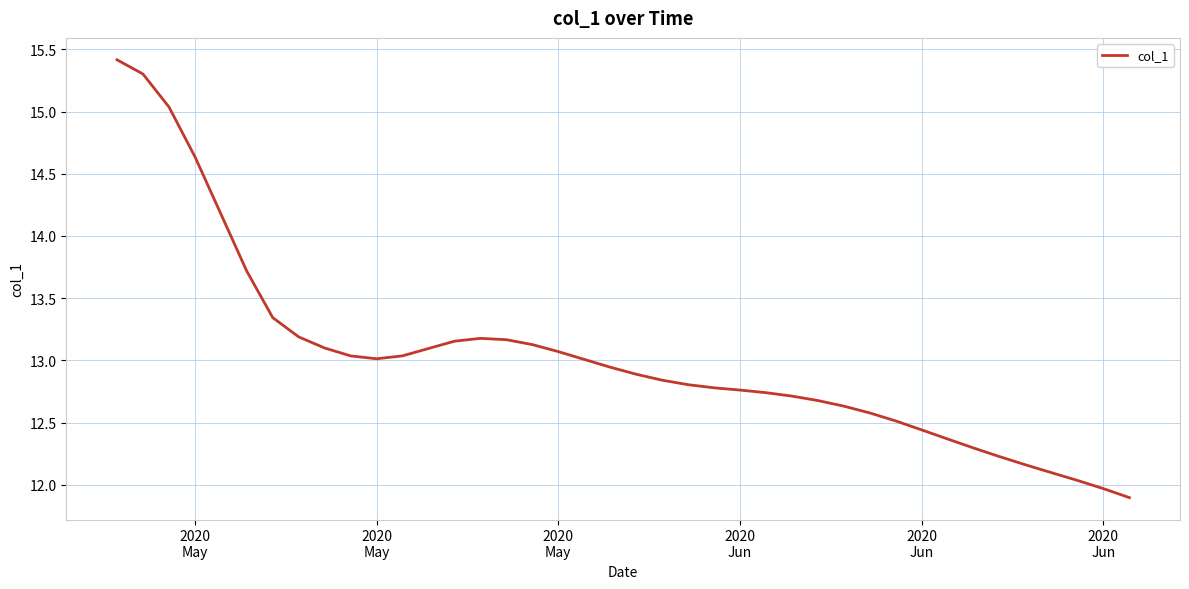

What is the difference between the maximum and minimum values?

3.5